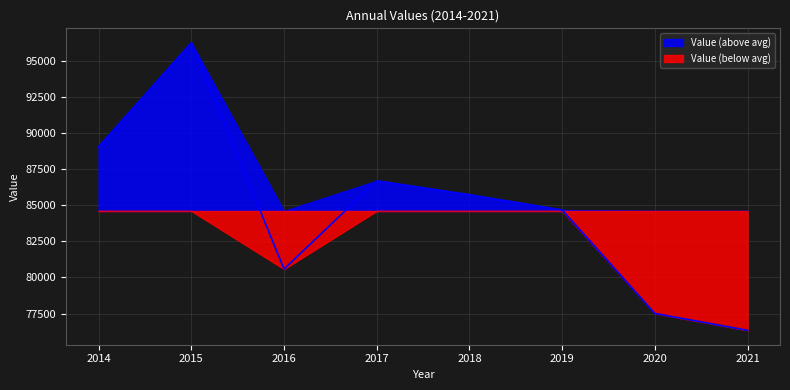

What is the value of the 4th point from the left?

86693